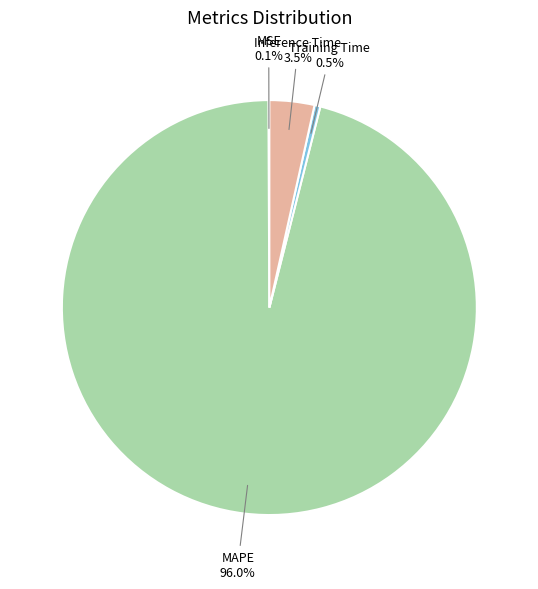

Is there a majority slice in this chart?

Yes